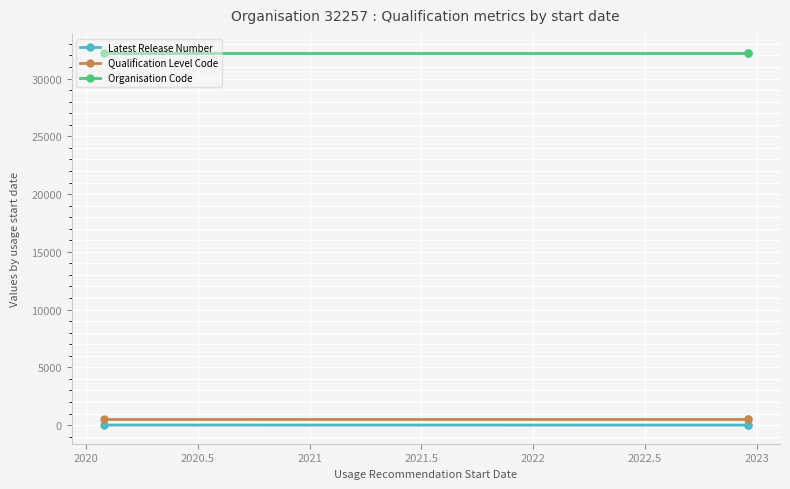

What is the average value of the Organisation Code series?

32257